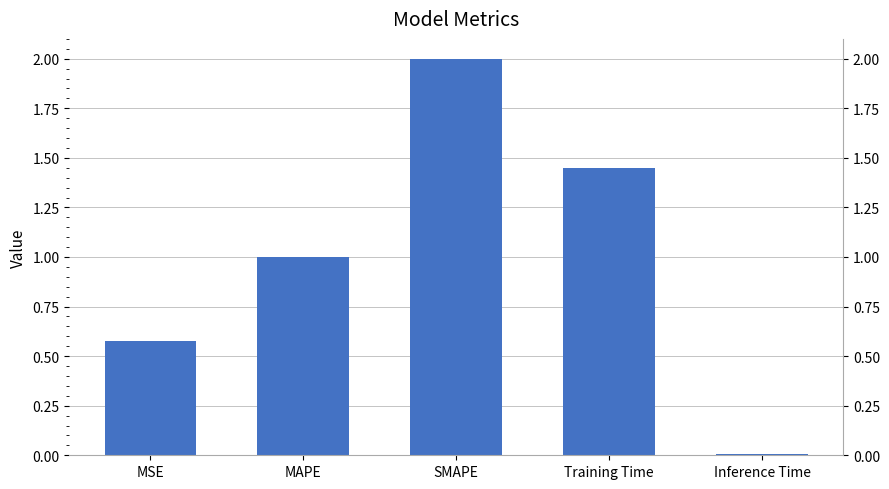

What is the change in value from SMAPE to Training Time?

-0.6